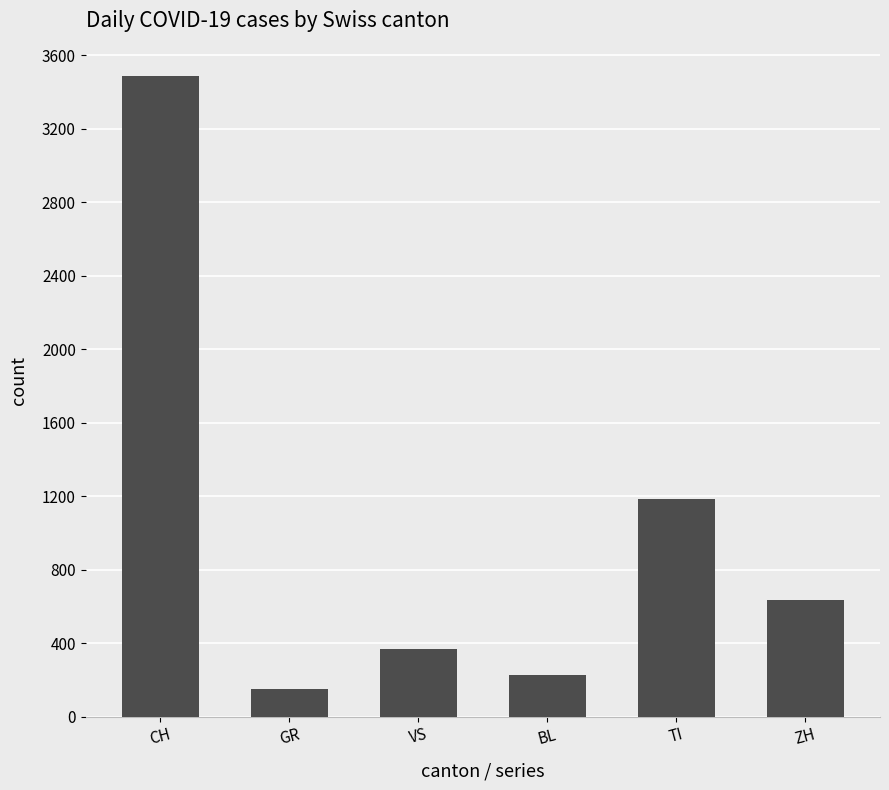

At which label is the value closest to 1819?

TI